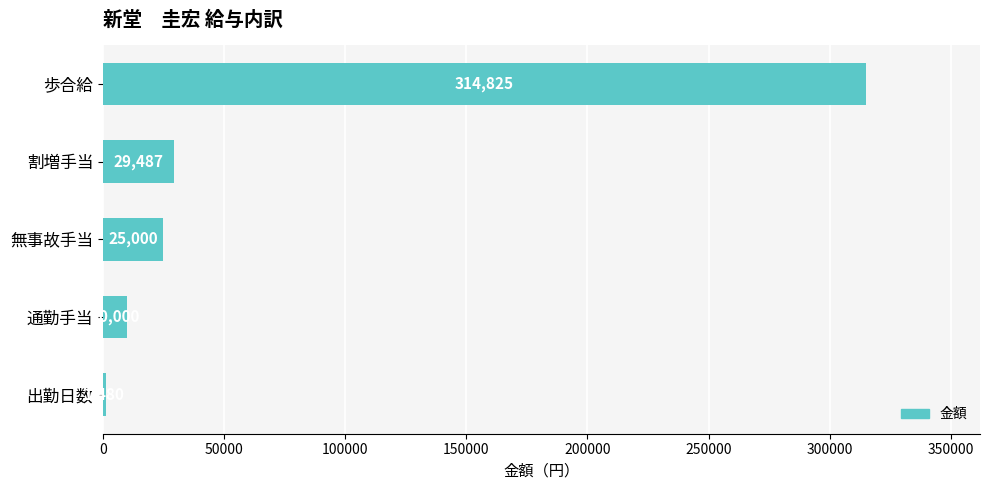

List the labels in order of value, largest first.

歩合給, 割増手当, 無事故手当, 通勤手当, 出勤日数